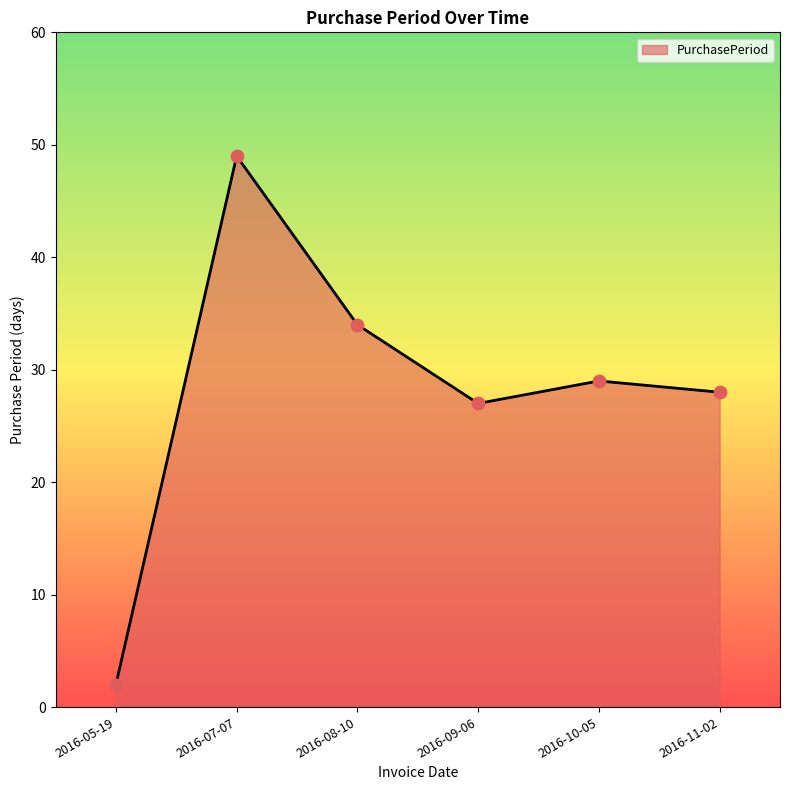

Approximately how many times larger is the value at 2016-11-02 compared to 2016-09-06?

1.0